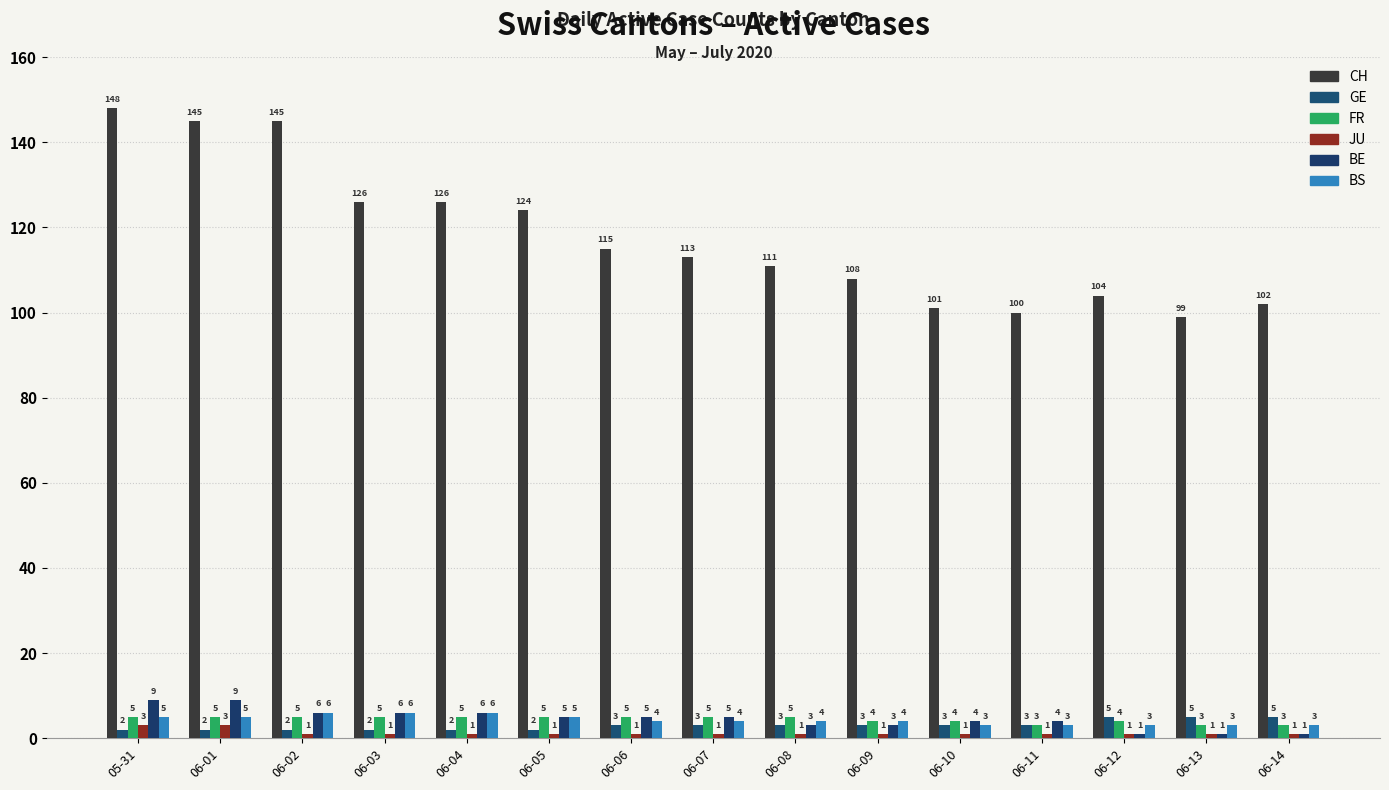

What is the maximum value for GE?

5